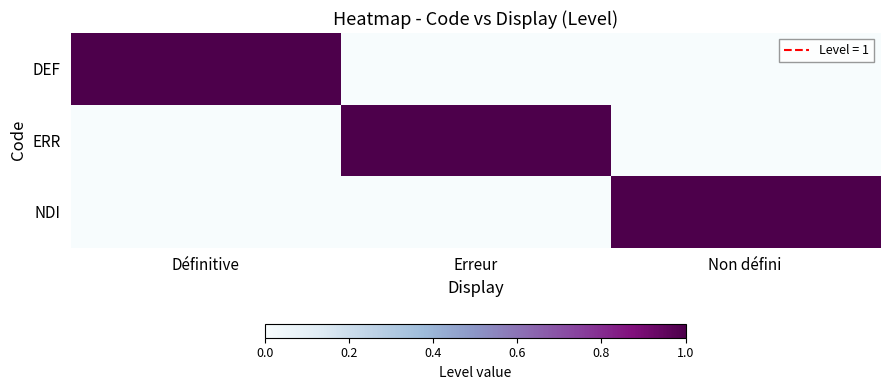

Which series has the largest total across all categories?

DEF